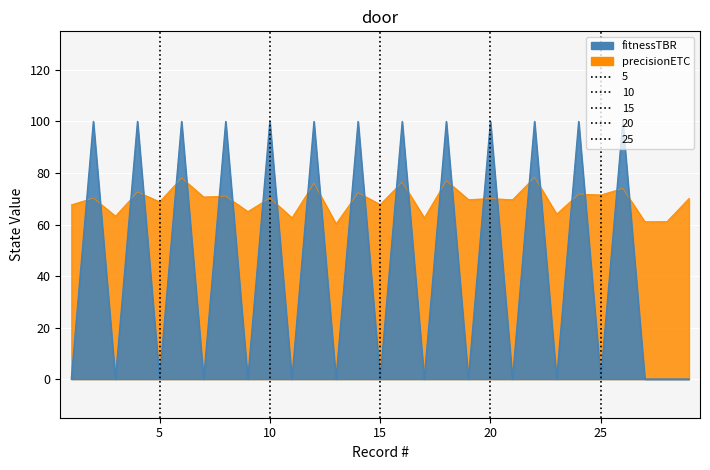

Rank the categories by value from lowest to highest.

1, 3, 5, 7, 9, 11, 13, 15, 17, 19, 21, 23, 25, 27, 28, 29, 2, 4, 6, 8, 10, 12, 14, 16, 18, 20, 22, 24, 26